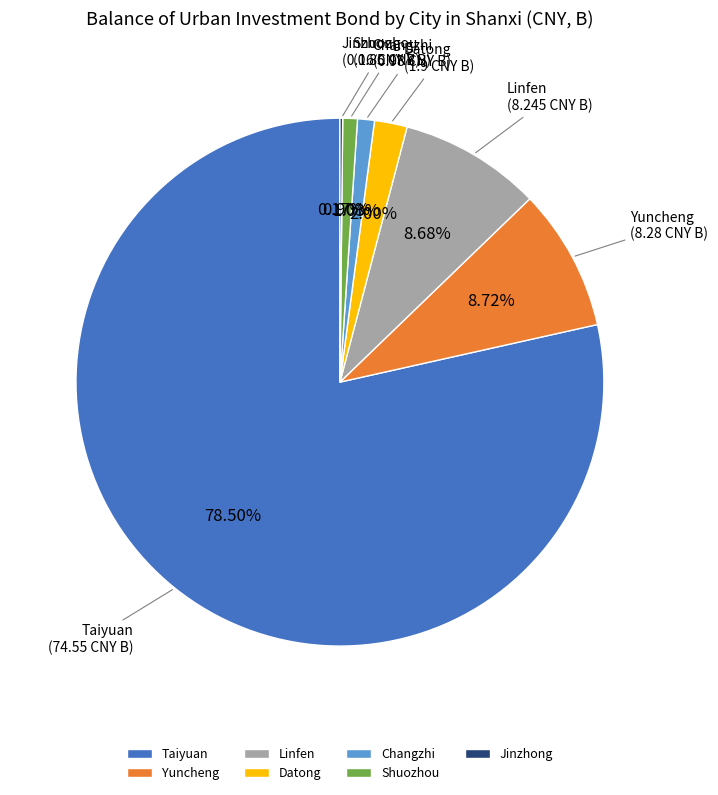

Approximately how many times larger is the value at Datong compared to Yuncheng?

0.2